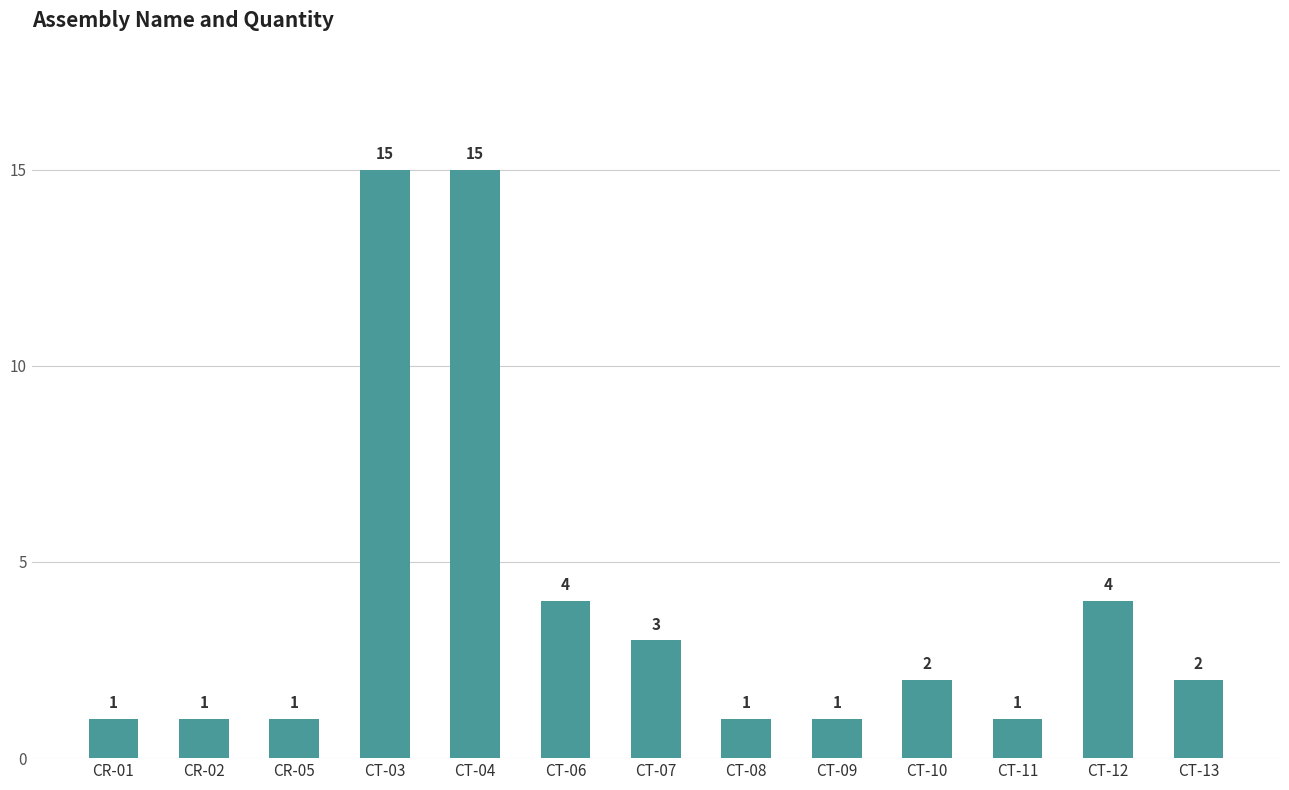

What is the maximum value shown in the chart?

15